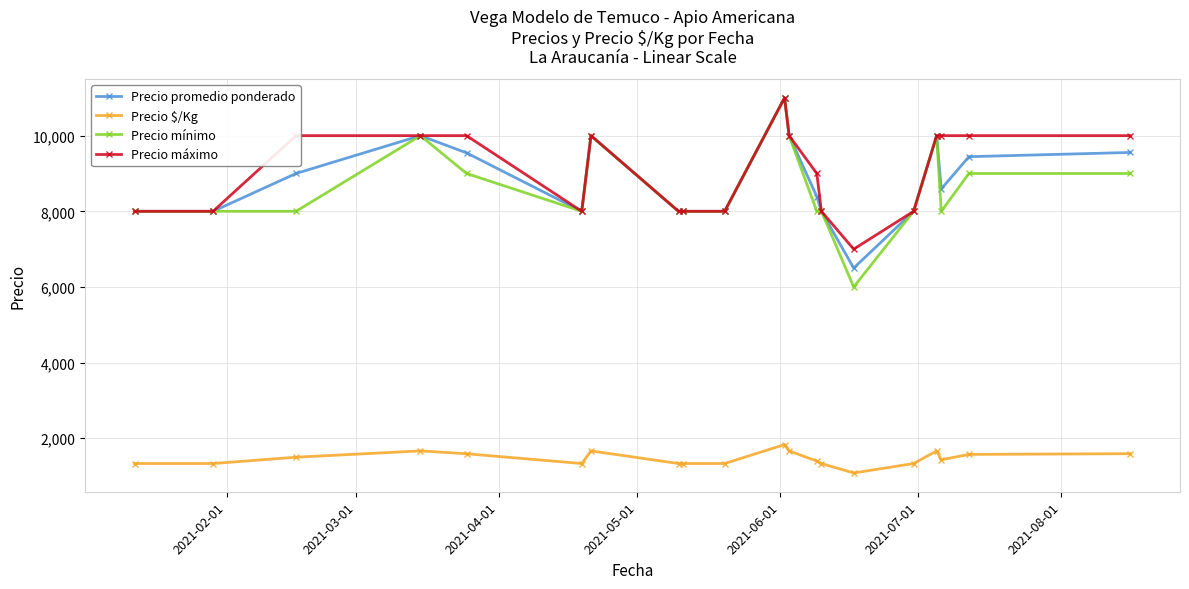

Which series has the largest range (max minus min)?

Precio mínimo